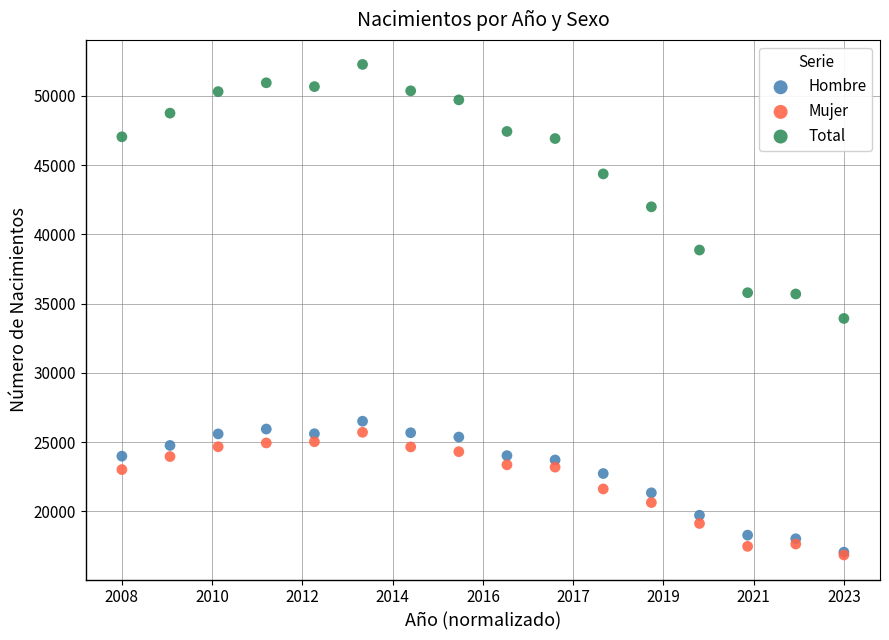

Across all series, what Y value is closest to 34559?

33927